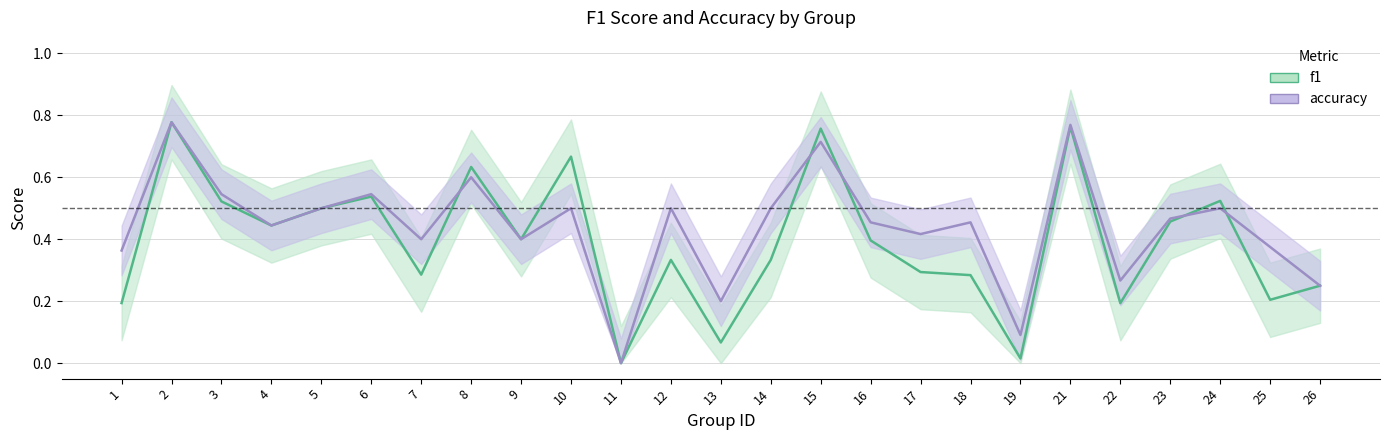

At which category does the chart reach its minimum across all series?

11